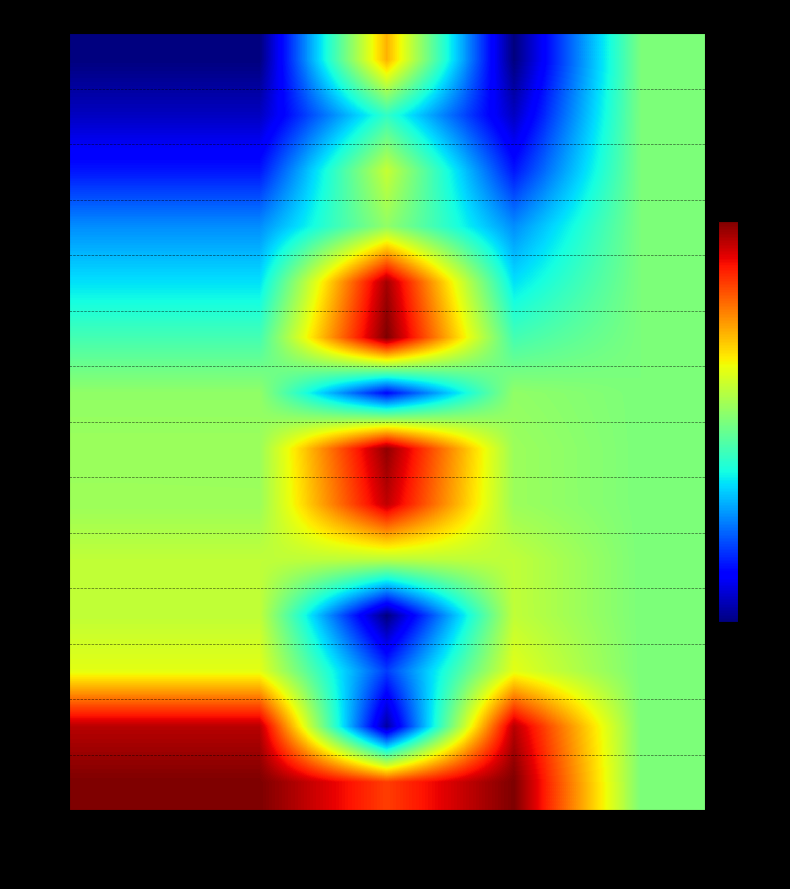

Reading left to right, list all the values displayed in this chart.

1801.0: entry=0.0	mid=0.0	instspeed=0.7	exit=0.0	length=0.5
450.0: entry=0.1	mid=0.1	instspeed=0.4	exit=0.1	length=0.5
1820.0: entry=0.1	mid=0.1	instspeed=0.6	exit=0.1	length=0.5
2533.0: entry=0.3	mid=0.3	instspeed=0.5	exit=0.3	length=0.5
3029.0: entry=0.3	mid=0.3	instspeed=1.0	exit=0.3	length=0.5
2764.0: entry=0.4	mid=0.4	instspeed=1.0	exit=0.4	length=0.5
2452.0: entry=0.5	mid=0.5	instspeed=0.1	exit=0.5	length=0.5
3824.0: entry=0.5	mid=0.5	instspeed=1.0	exit=0.5	length=0.5
3838.0: entry=0.5	mid=0.5	instspeed=0.9	exit=0.5	length=0.5
5833.0: entry=0.6	mid=0.6	instspeed=0.6	exit=0.6	length=0.5
5807.0: entry=0.6	mid=0.6	instspeed=0.0	exit=0.6	length=0.5
5812.0: entry=0.6	mid=0.6	instspeed=0.2	exit=0.6	length=0.5
6451.0: entry=0.9	mid=0.9	instspeed=0.0	exit=0.9	length=0.5
6761.0: entry=1.0	mid=1.0	instspeed=0.8	exit=1.0	length=0.5